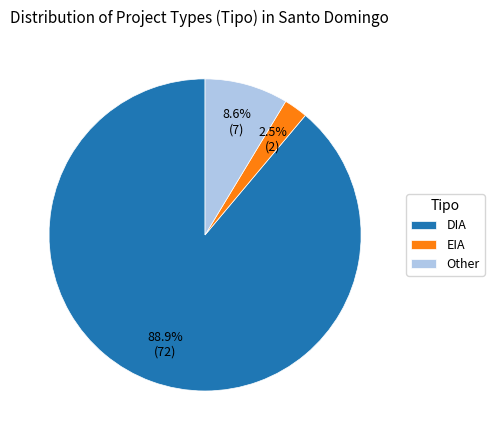

Is there any slice that represents more than half of the pie?

Yes